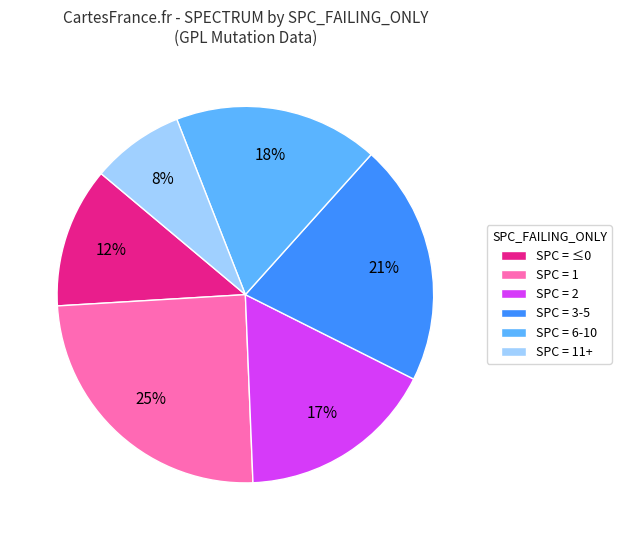

Which has a higher value, SPC = 1 or SPC = 6-10?

SPC = 1